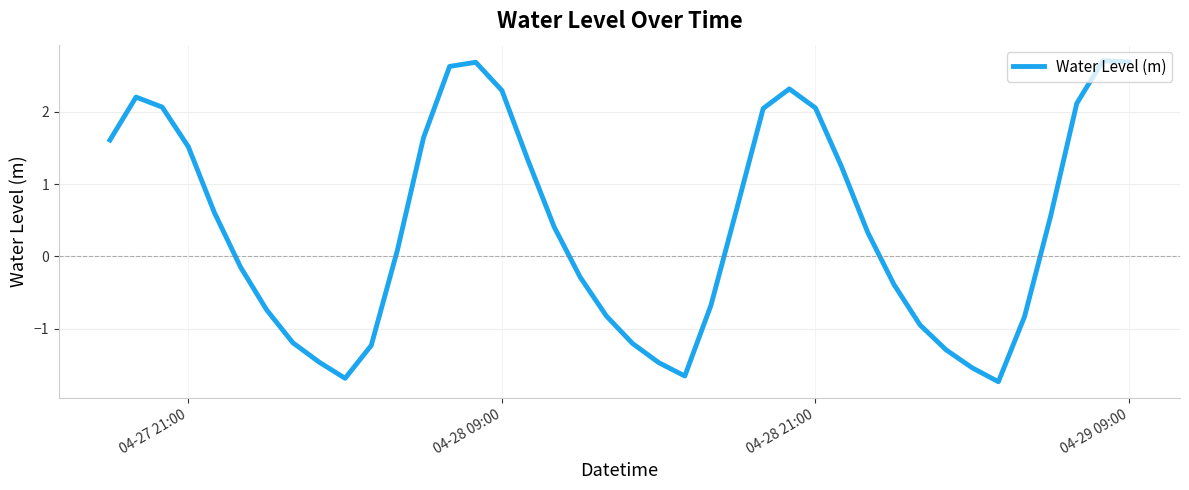

What is the difference between the maximum and minimum values?

4.4